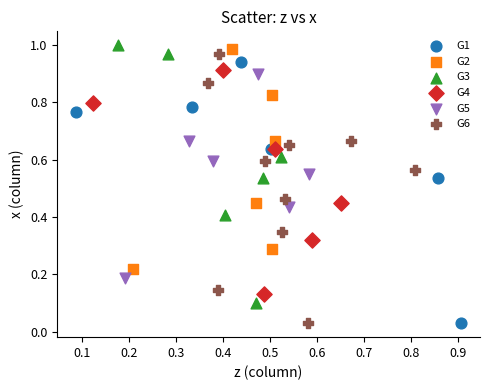

Which series has the largest Y range (max minus min)?

G6